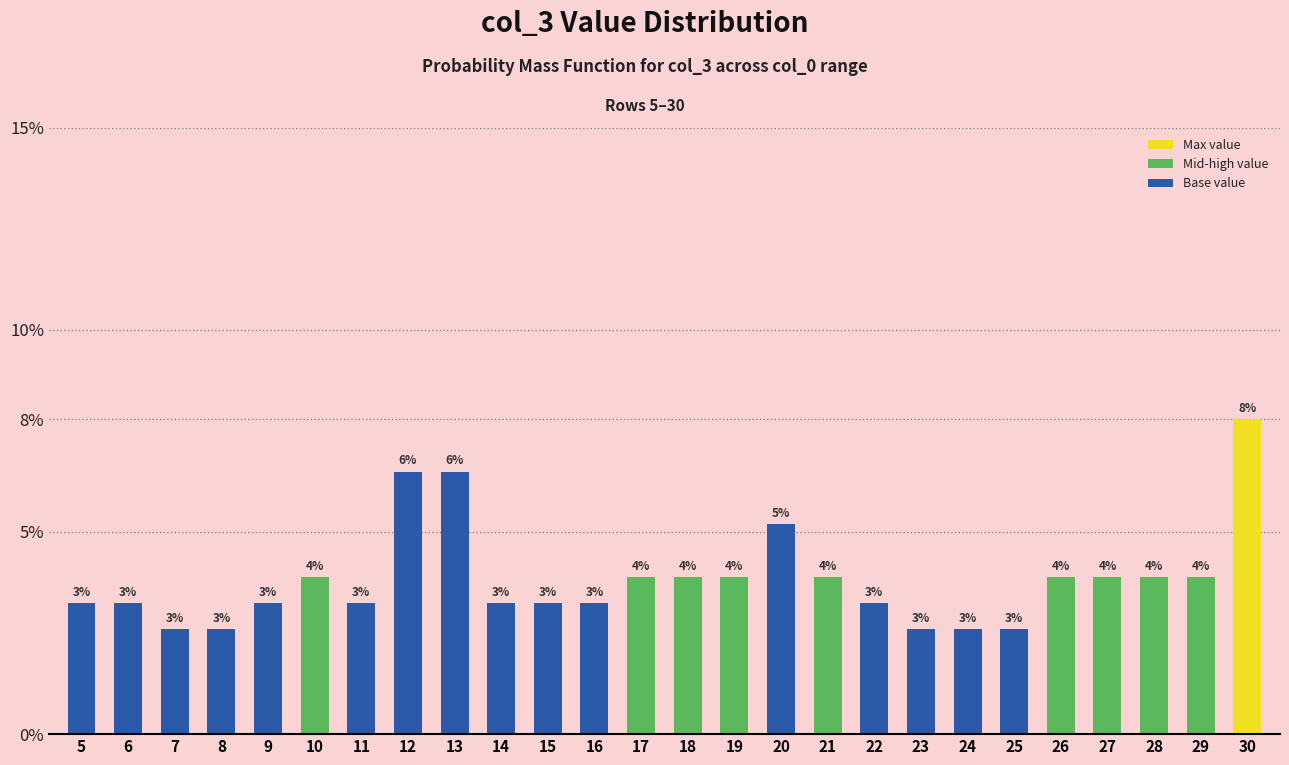

Reading right to left, list all the values displayed in this chart.

30=0.1	29=0.0	28=0.0	27=0.0	26=0.0	25=0.0	24=0.0	23=0.0	22=0.0	21=0.0	20=0.1	19=0.0	18=0.0	17=0.0	16=0.0	15=0.0	14=0.0	13=0.1	12=0.1	11=0.0	10=0.0	9=0.0	8=0.0	7=0.0	6=0.0	5=0.0